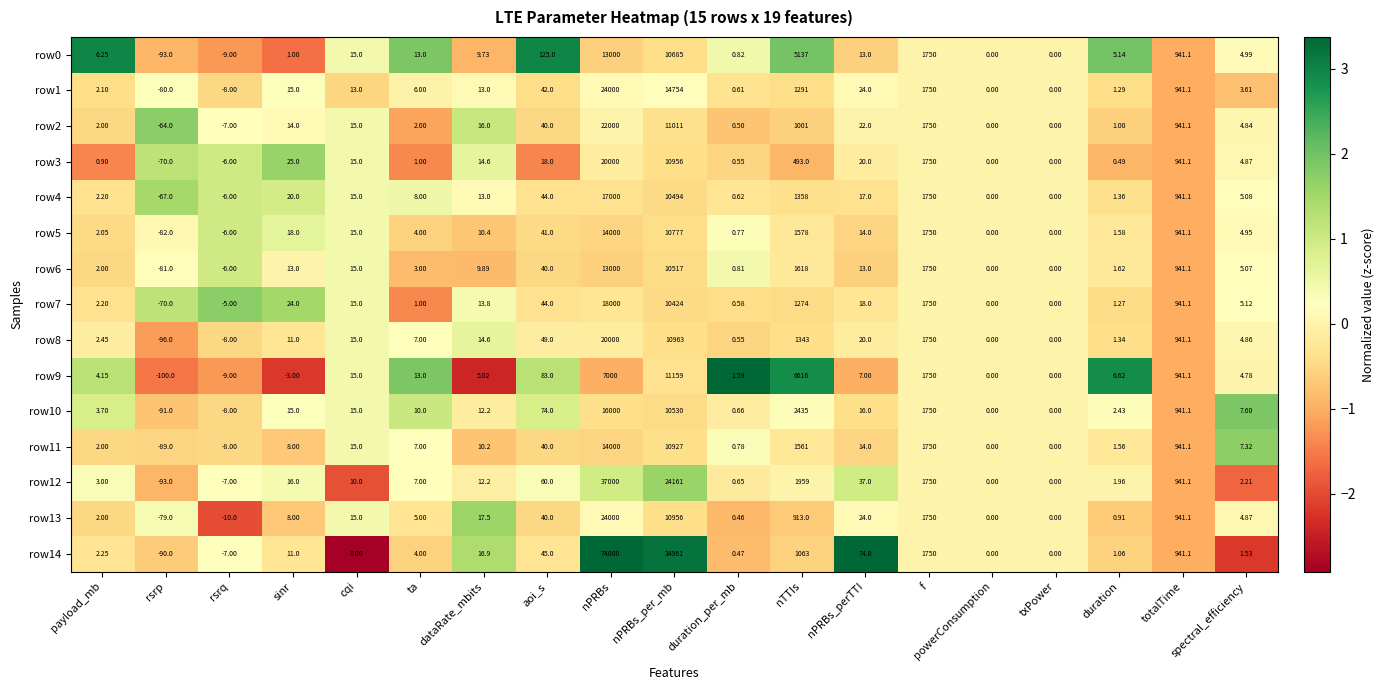

Is the value of row8 at nTTIs greater than the value of row9 at rsrq?

Yes